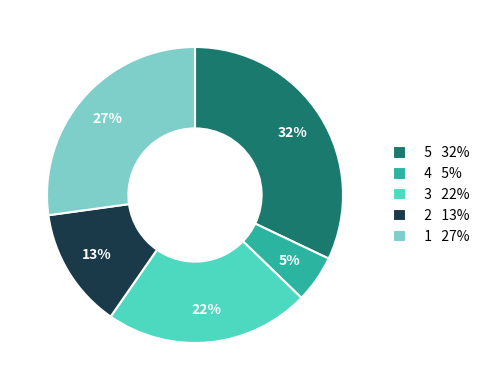

What is the smallest slice in the pie chart?

4 5%